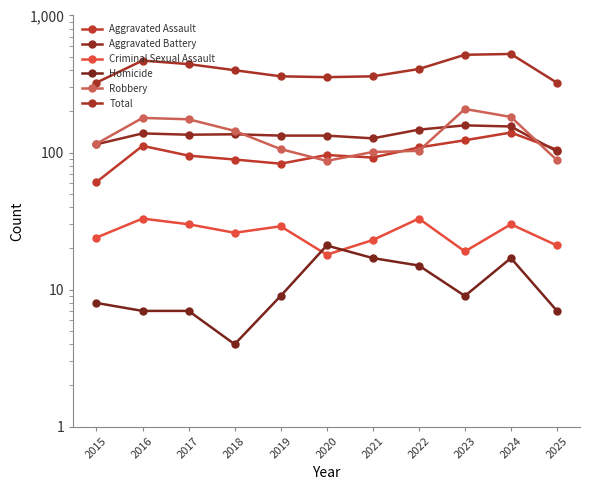

What is the value of the Homicide point at the 3rd from the left?

7